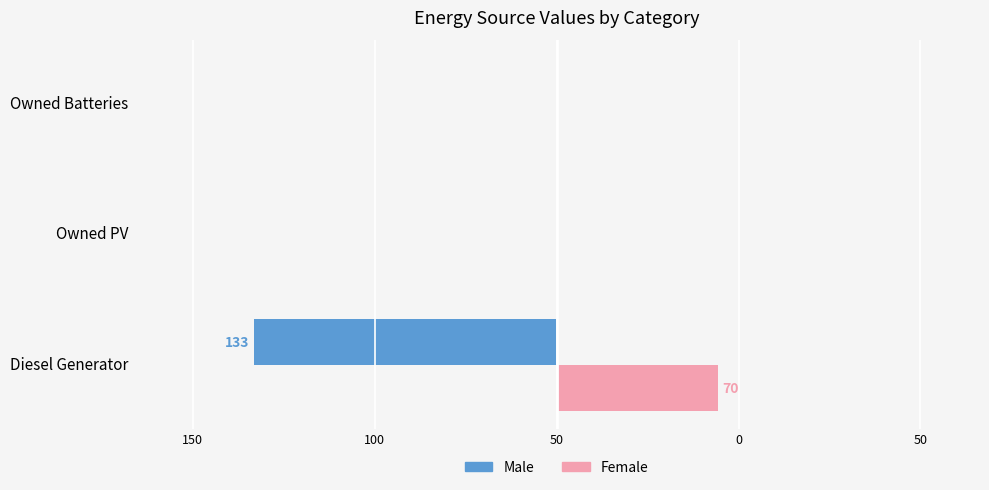

What are all the series names shown in the legend?

Male, Female